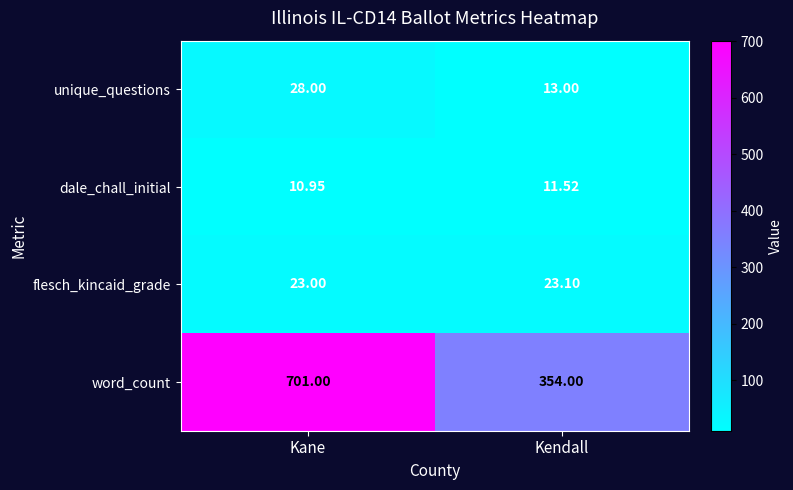

At Kane, list the series in order from smallest to largest.

dale_chall_initial, flesch_kincaid_grade, unique_questions, word_count